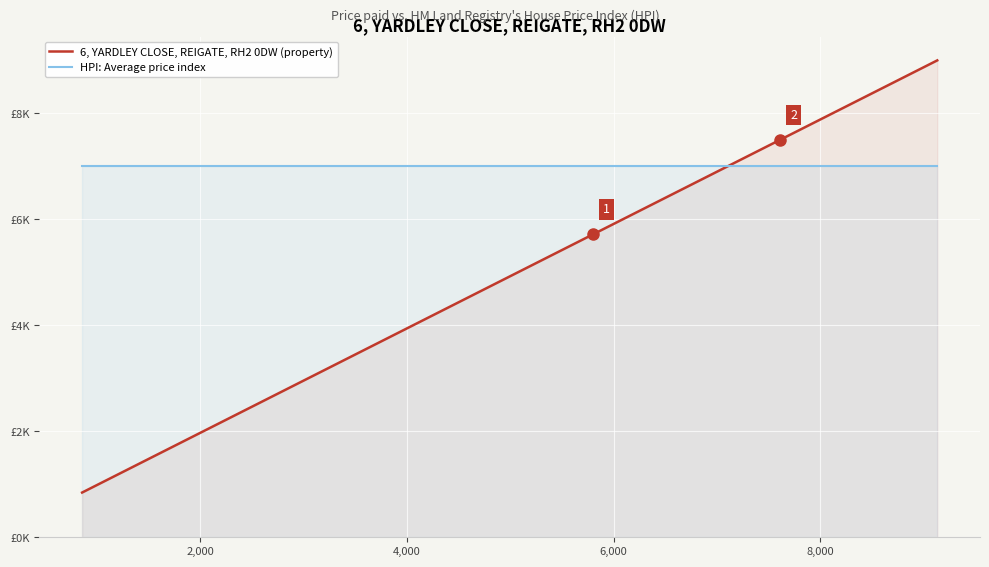

How many distinct data groups are displayed?

2